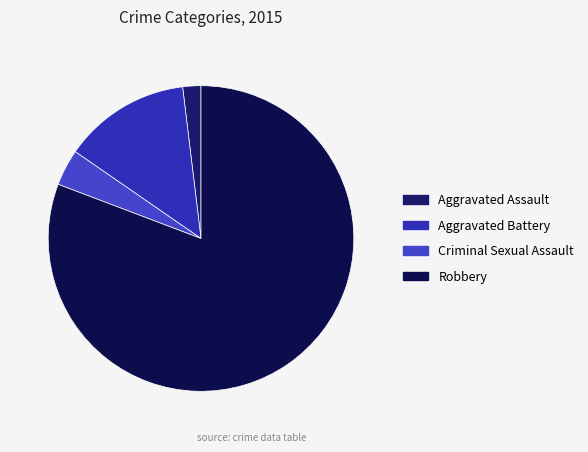

To the nearest percent, what portion does Aggravated Battery represent?

13%